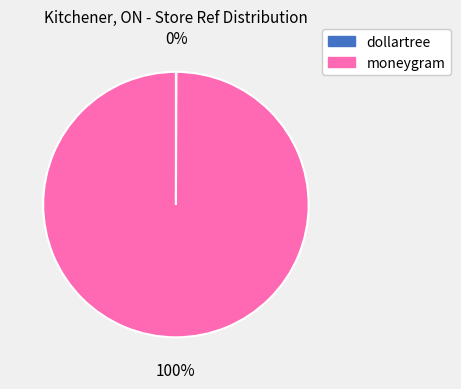

The moneygram slice represents 100% of the pie. True or false?

True